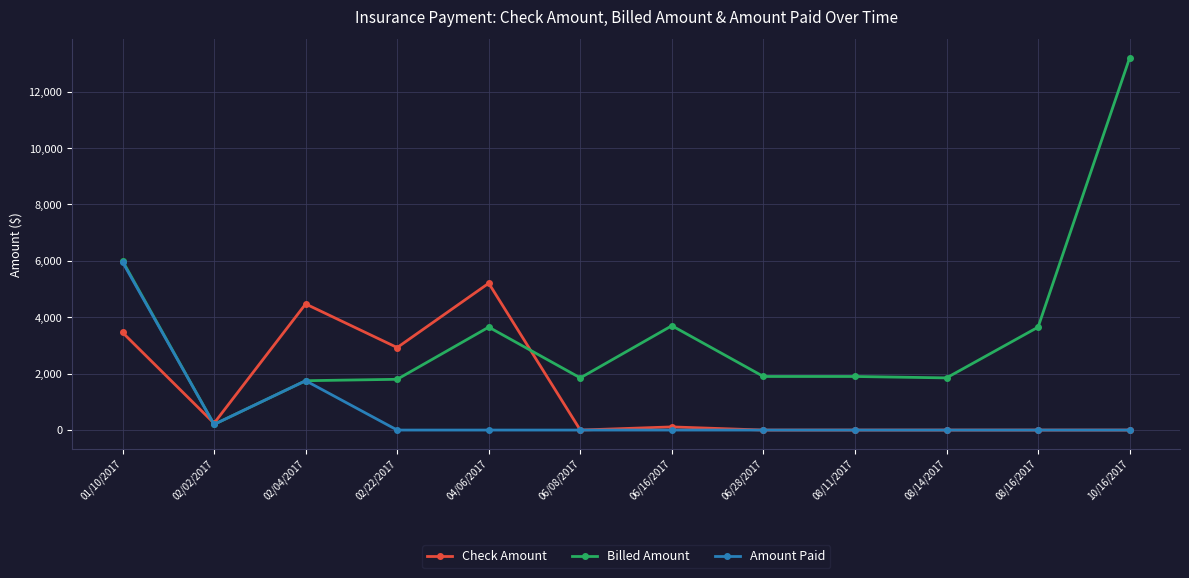

At how many categories does at least one series exceed 7531?

1